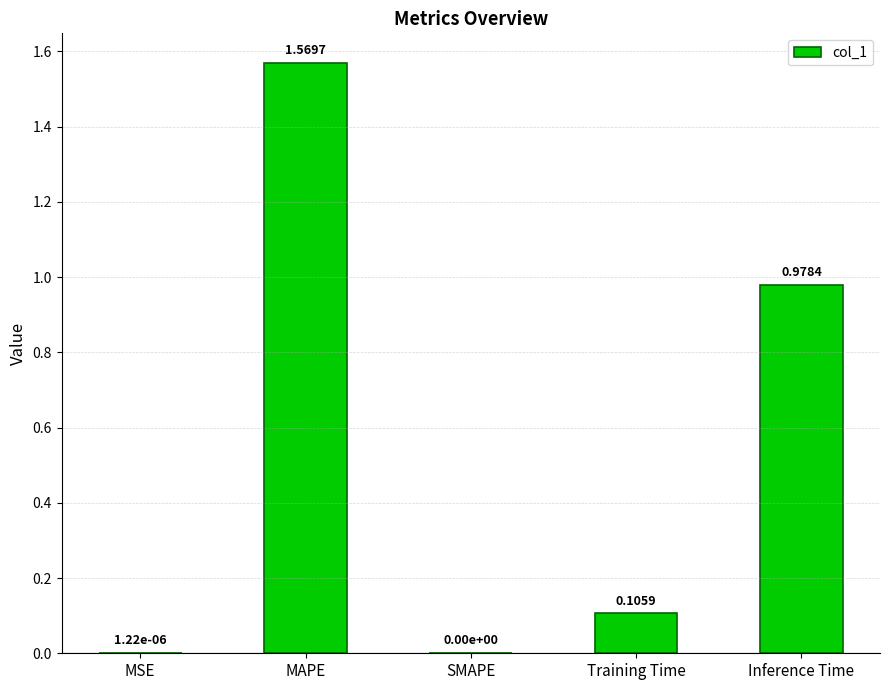

How many distinct data groups are displayed?

1